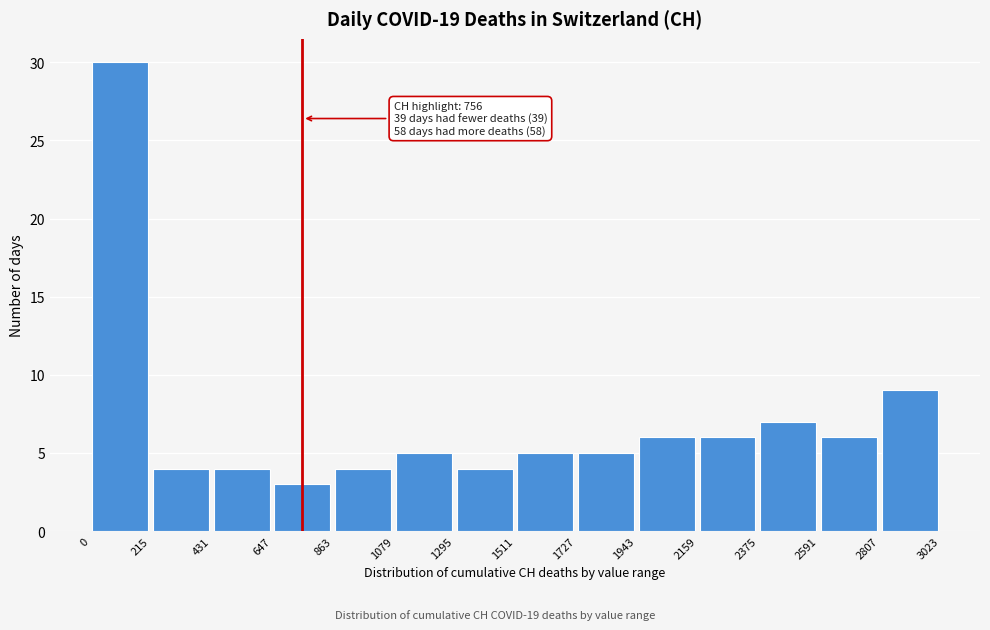

Over which range of the x-axis is the bar tallest?

0 to 215